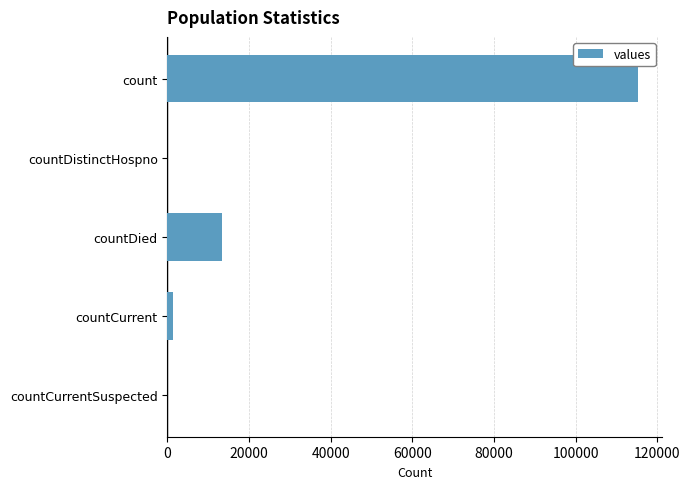

Which has a higher value, countDistinctHospno or count?

count